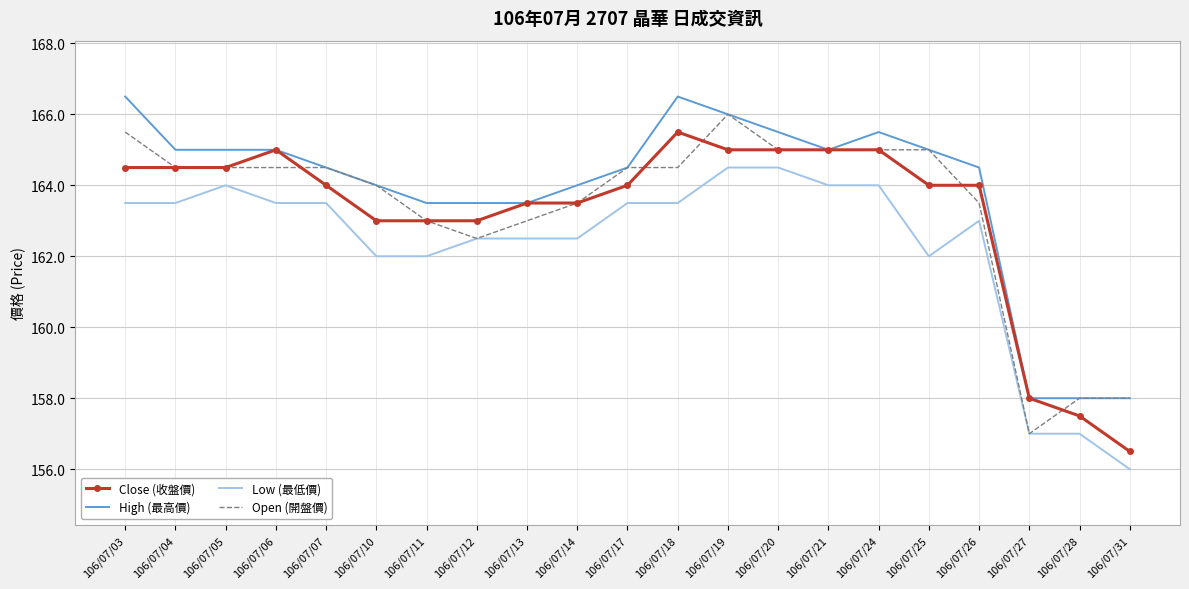

Is the value of High (最高價) at 106/07/04 greater than the value of Low (最低價) at 106/07/06?

Yes